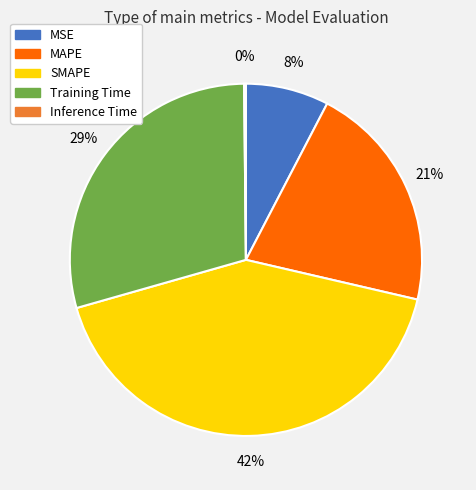

To the nearest percent, what is the difference between the largest and smallest slice percentages?

42%